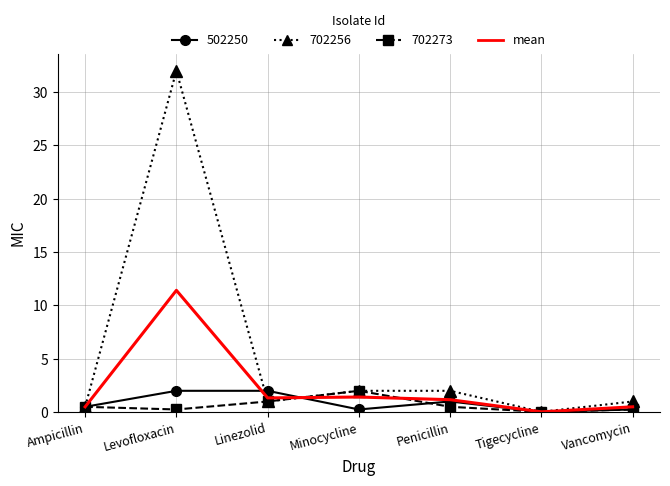

Which category has the highest value across all series?

Levofloxacin